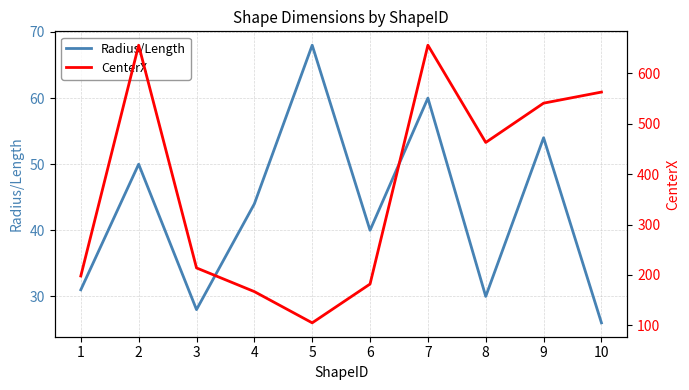

In Radius/Length, how many points are higher than both neighbors (excluding endpoints)?

4